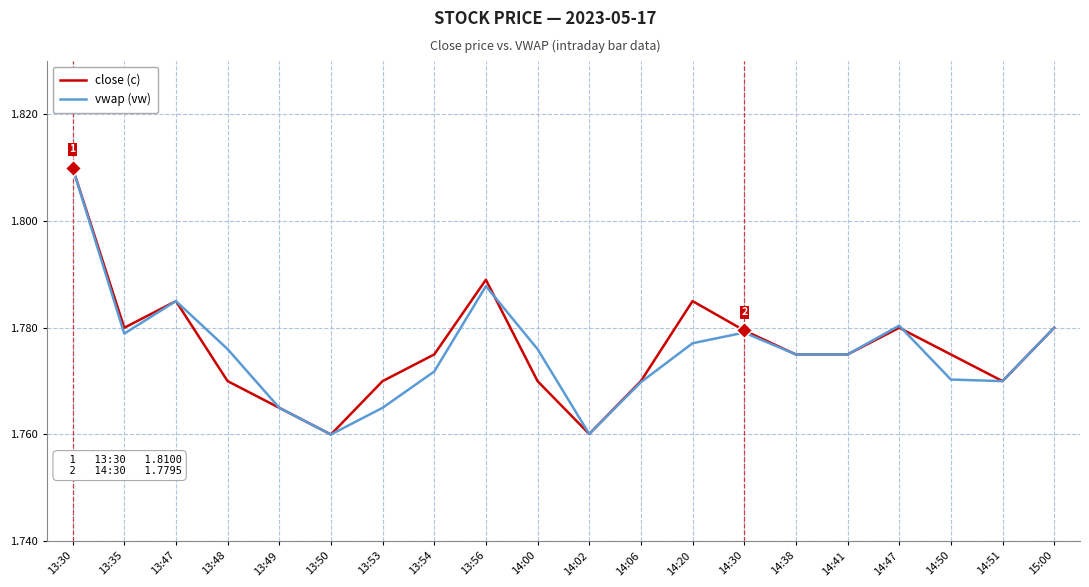

At which category is the sum across all series the highest?

13:30